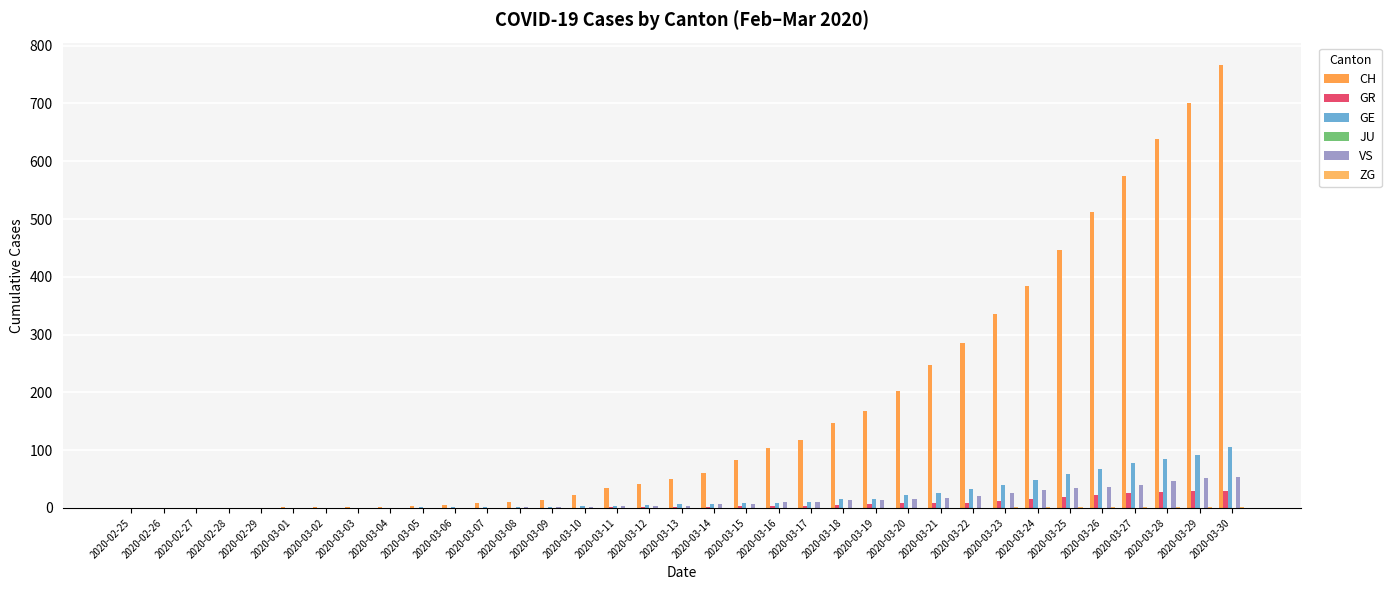

What is the total value across all series at 2020-03-17?

143